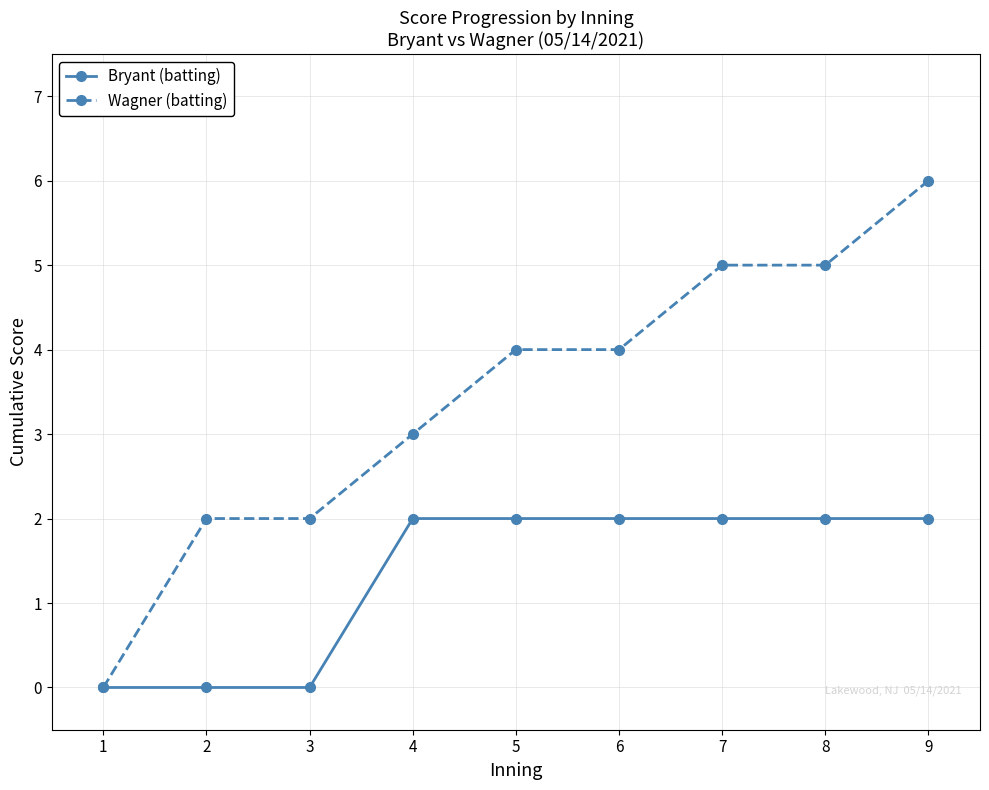

At which category is the sum across all series the highest?

9